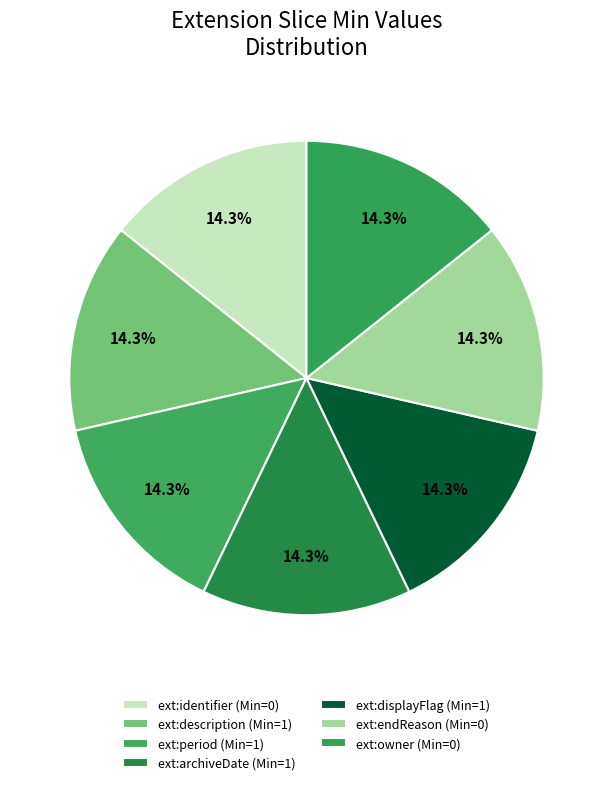

Rank the categories by value from lowest to highest.

Extension.extension:identifier, Extension.extension:endReason, Extension.extension:owner, Extension.extension:description, Extension.extension:period, Extension.extension:archiveDate, Extension.extension:displayFlag